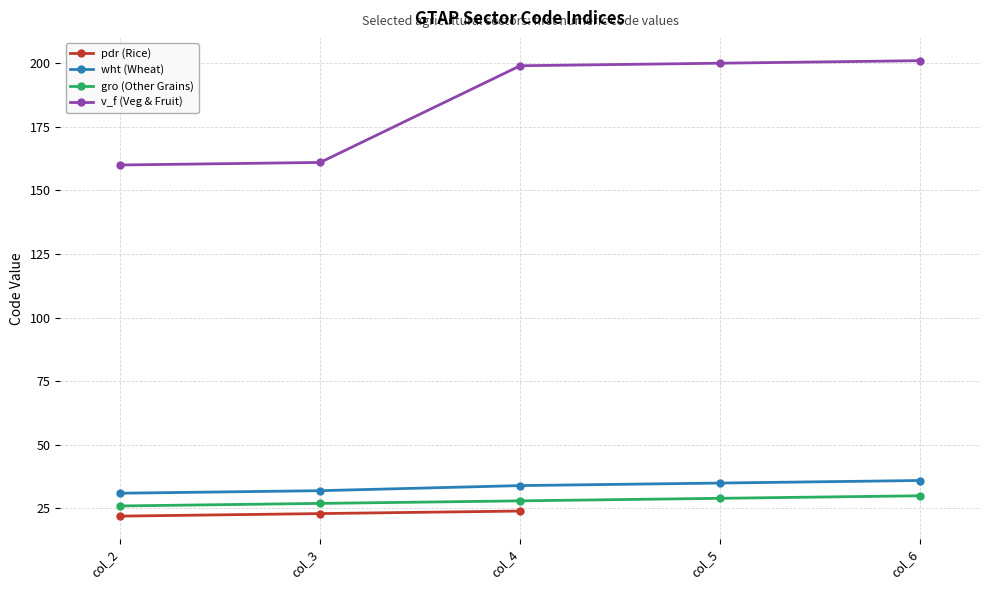

How many gro (Other Grains) values are between 27 and 29?

3